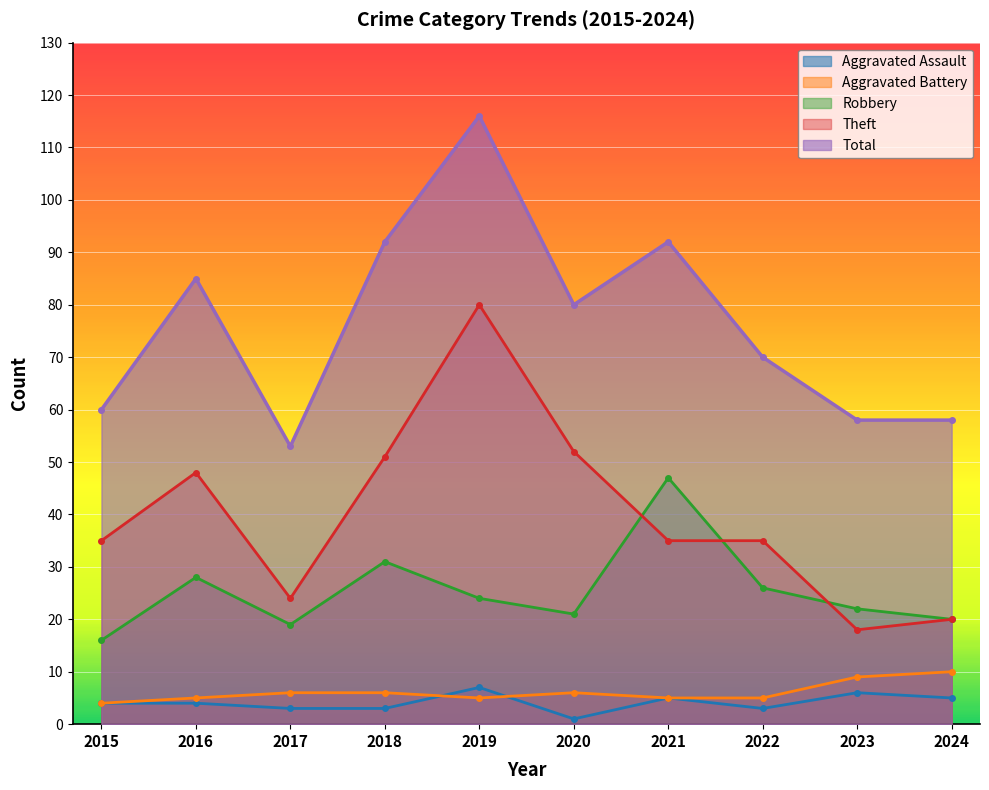

At which label is Aggravated Assault closest to 4?

2015